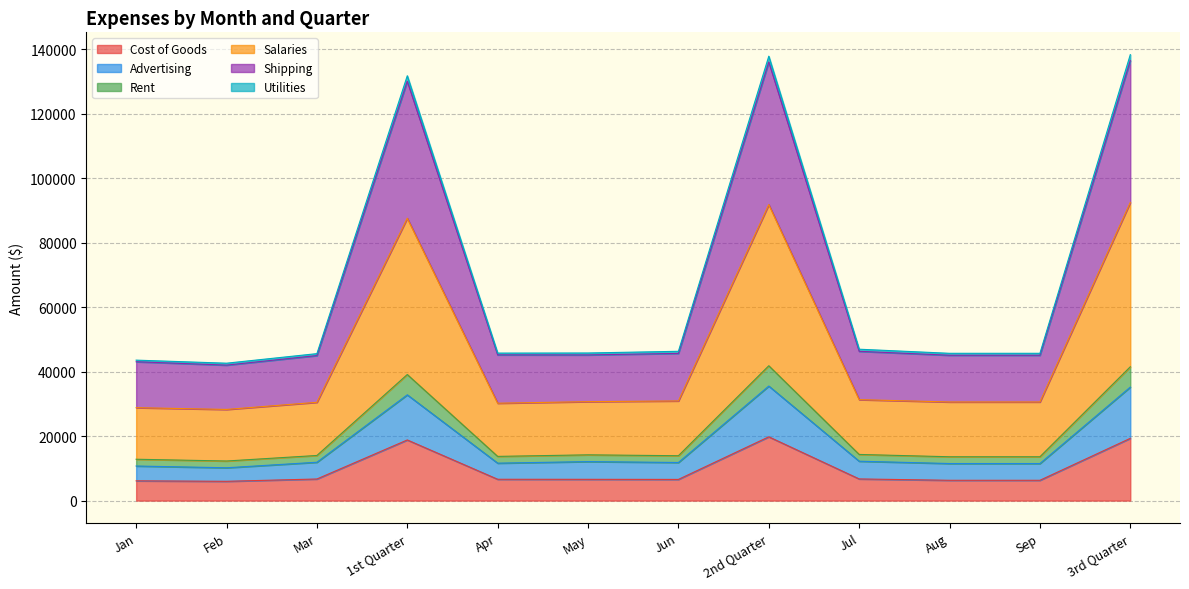

Where is the first local maximum for Salaries?

1st Quarter